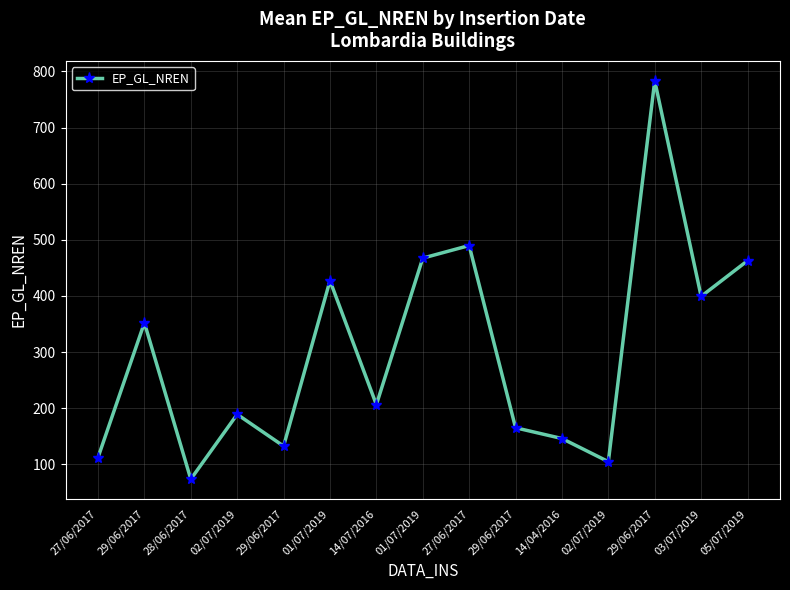

True or false: the data shows 829.2 at 05/07/2019.

False